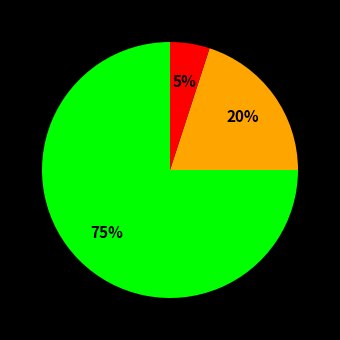

Is there any slice that represents more than half of the pie?

Yes